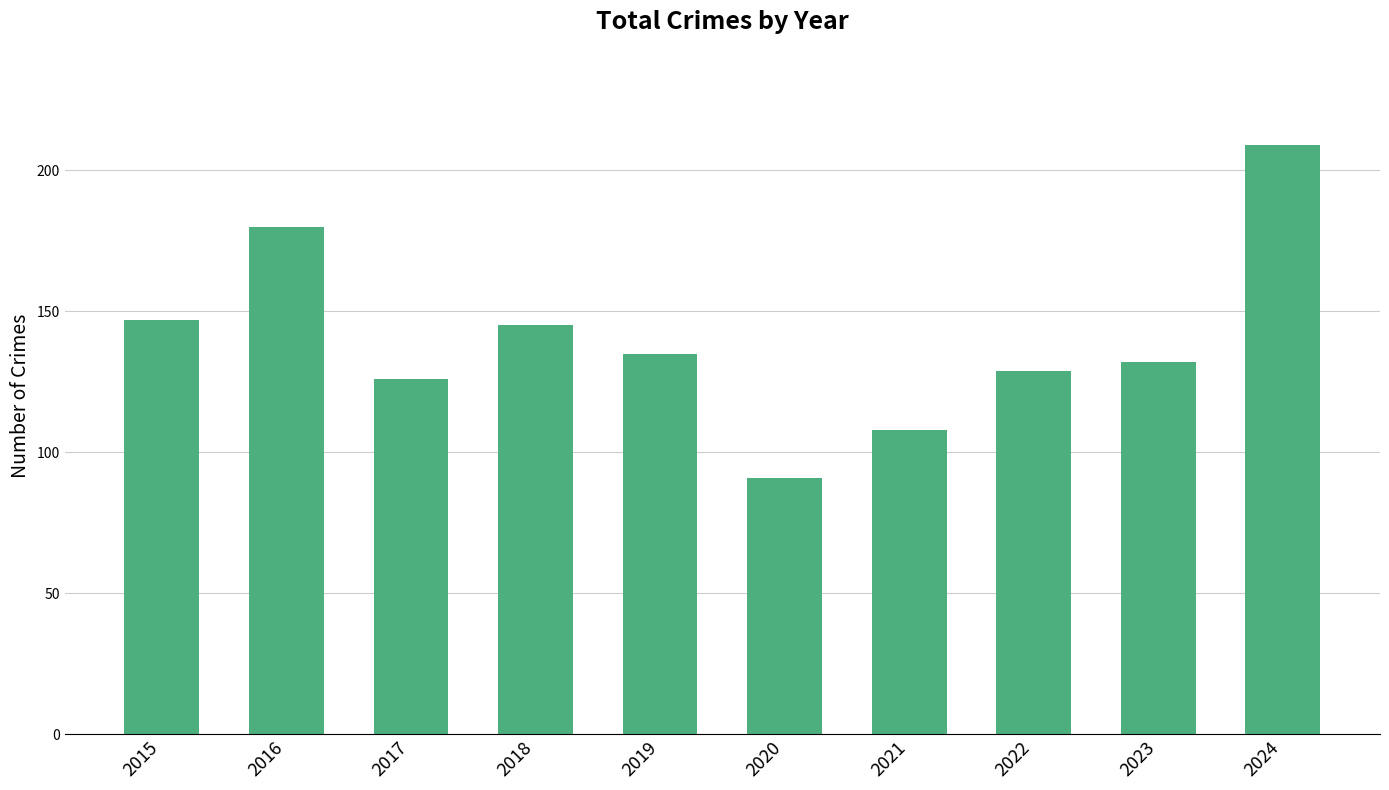

How many values are below 135?

5